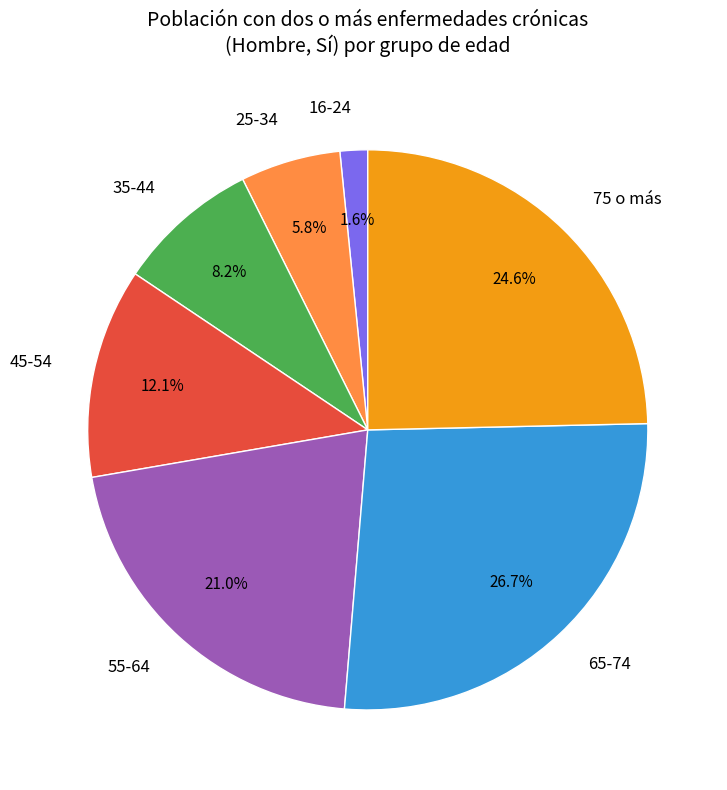

Is there a majority slice in this chart?

No